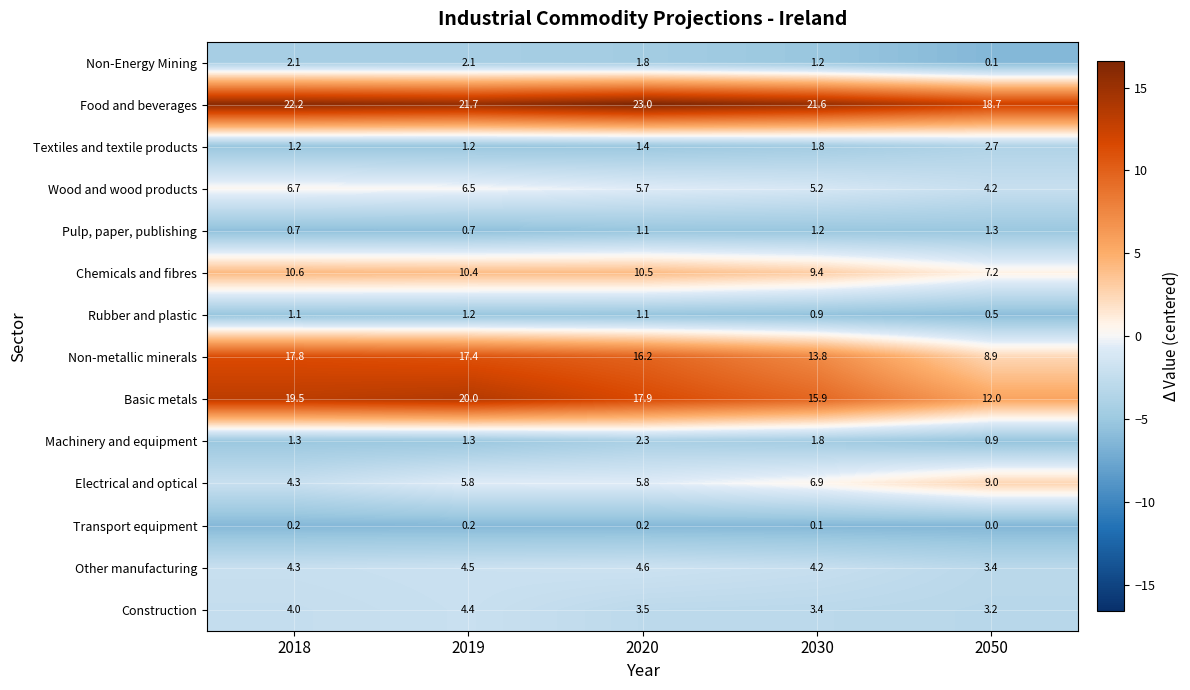

How many distinct data groups are displayed?

14